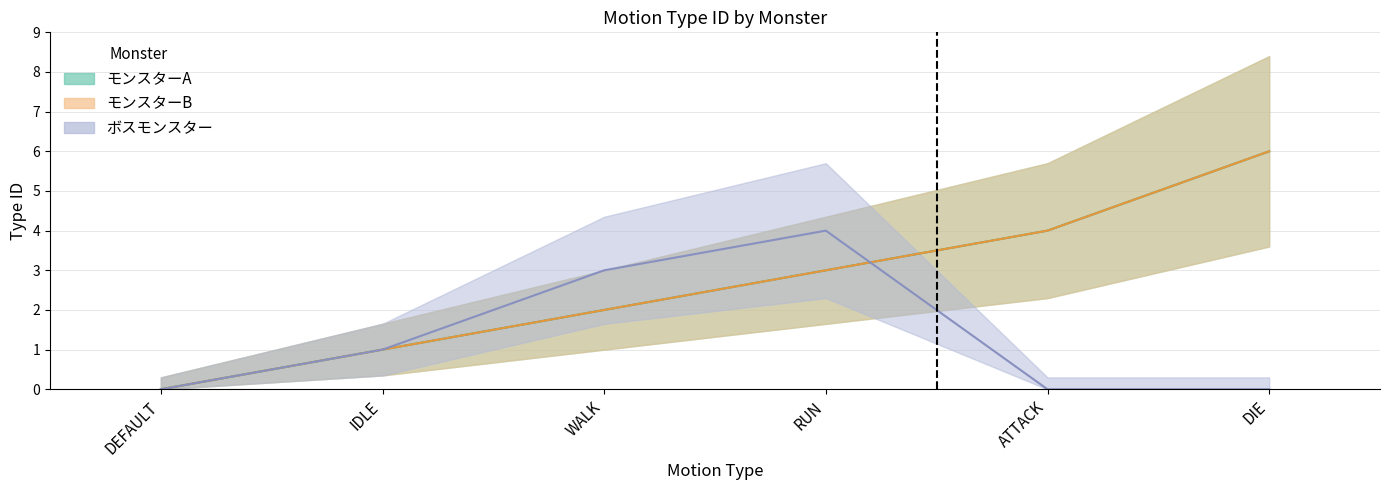

Which series has the largest total across all categories?

モンスターA